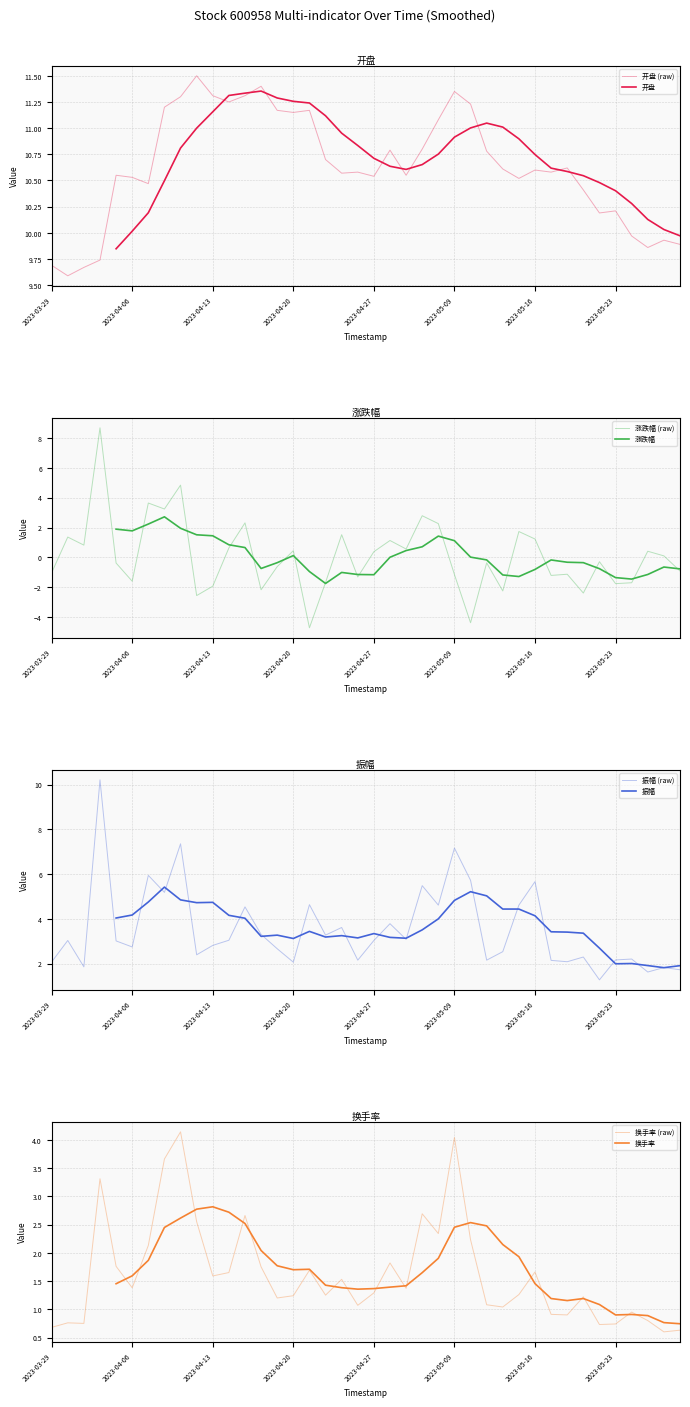

How many distinct data groups are displayed?

4